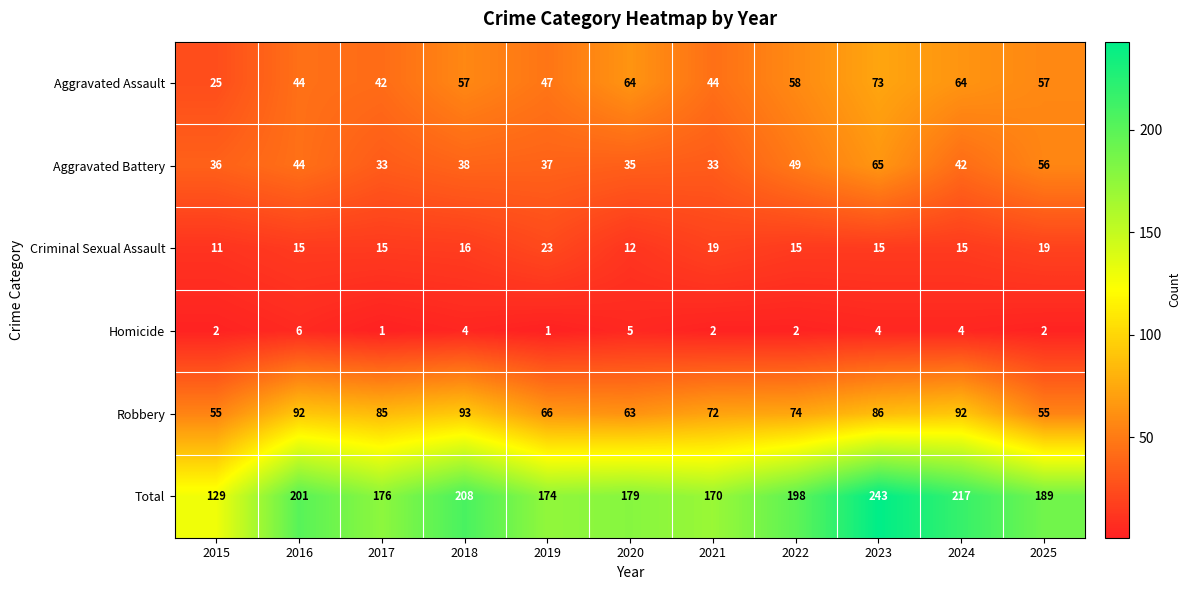

What is the difference between the maximum and minimum values in the Criminal Sexual Assault series?

12